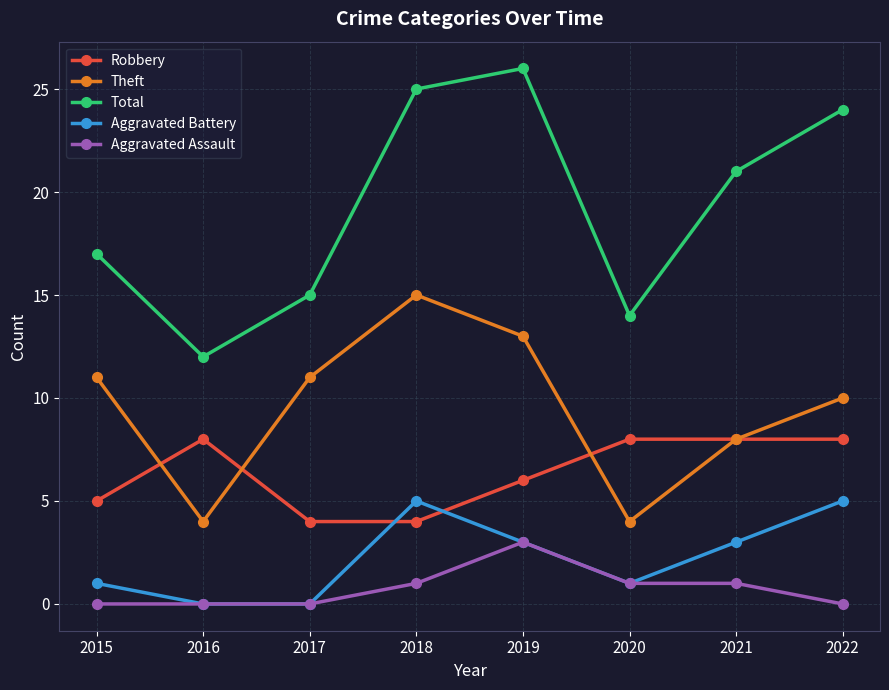

What is the sum of the Robbery values at 2015 and 2020?

13